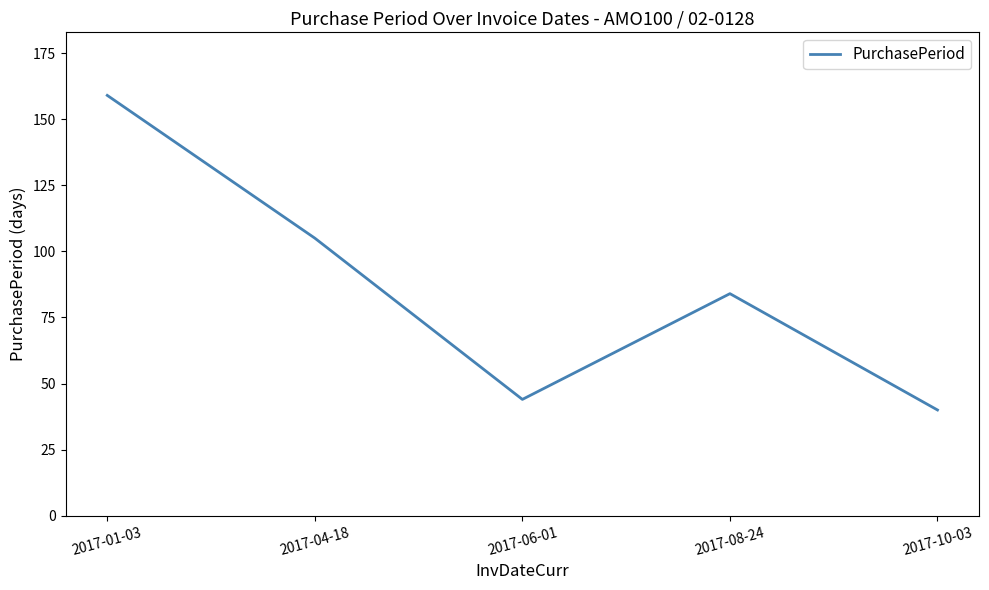

Does the chart display data point markers on the line(s)?

No